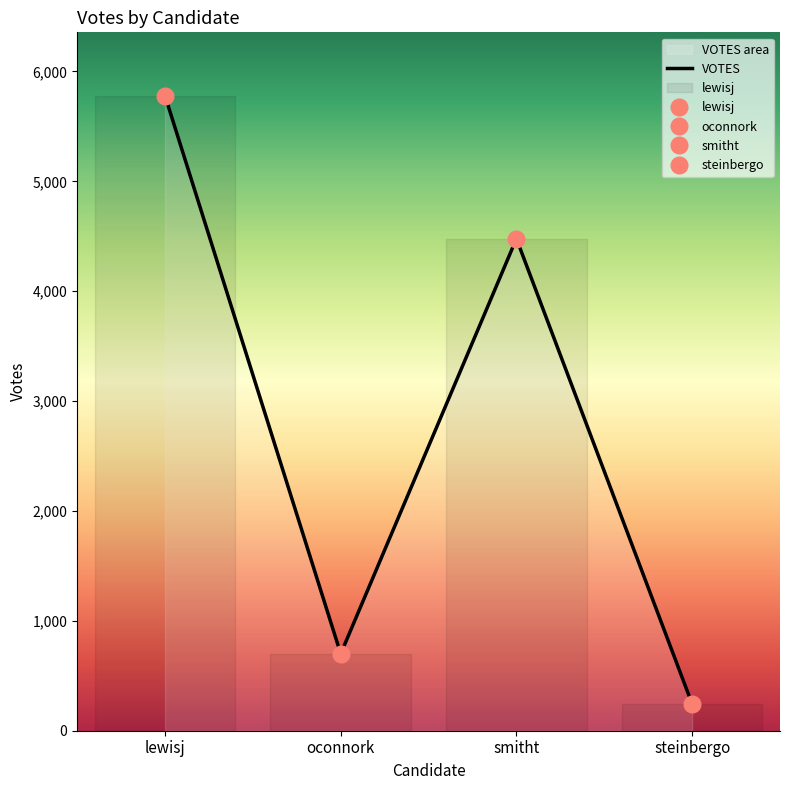

Which category has the lowest value across all series?

steinbergo